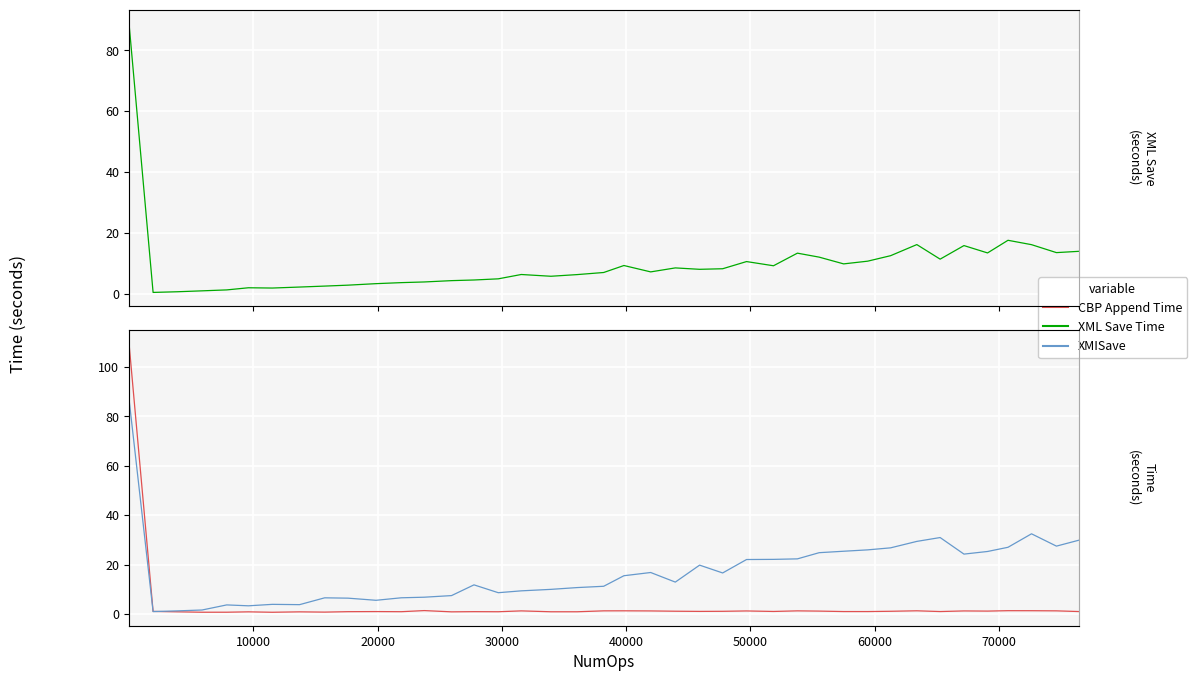

Does the chart display data point markers on the line(s)?

No